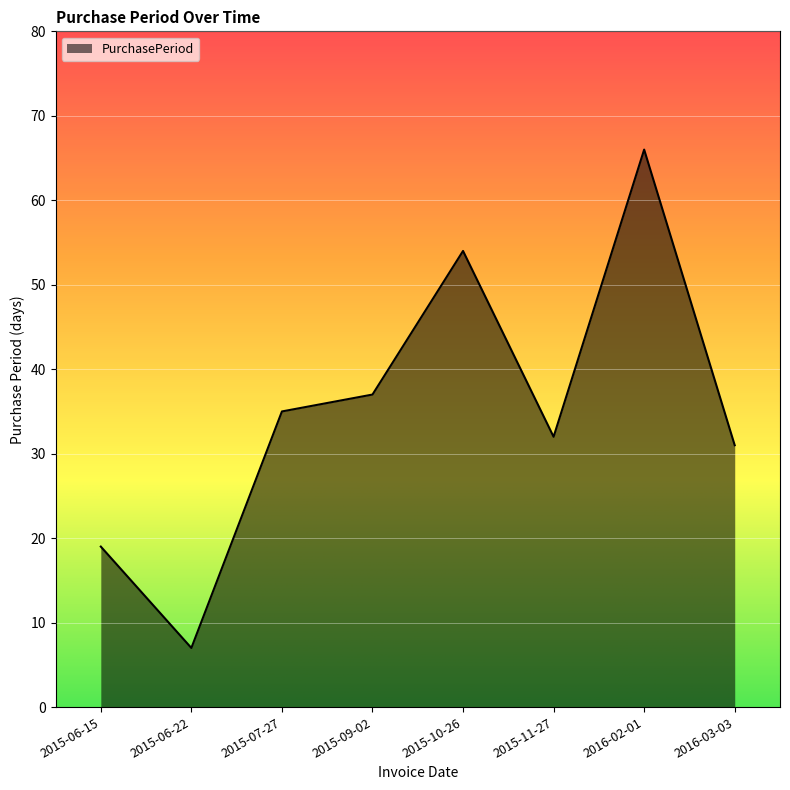

What is the change in value from 2015-07-27 to 2015-10-26?

+19